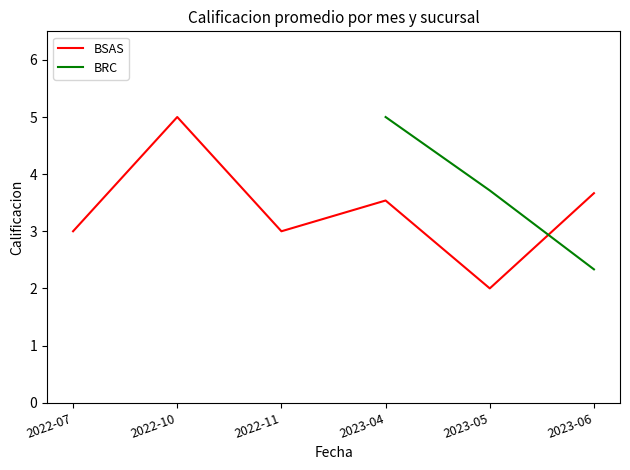

What are all the series names shown in the legend?

BSAS, BRC